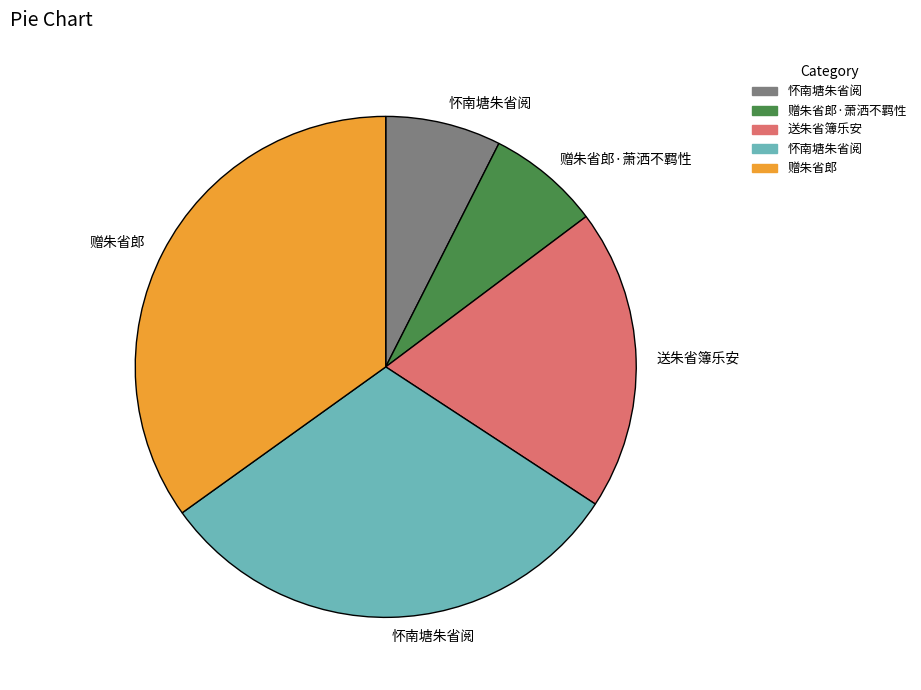

Is there any slice that represents more than half of the pie?

No